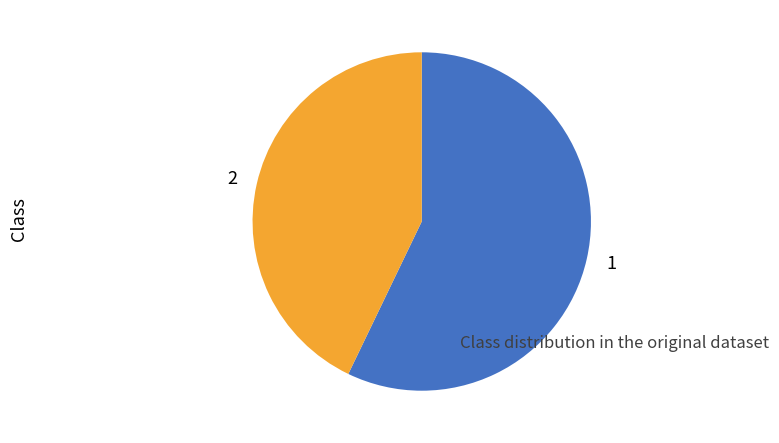

Is the sum of 2 and 1 greater than half?

Yes